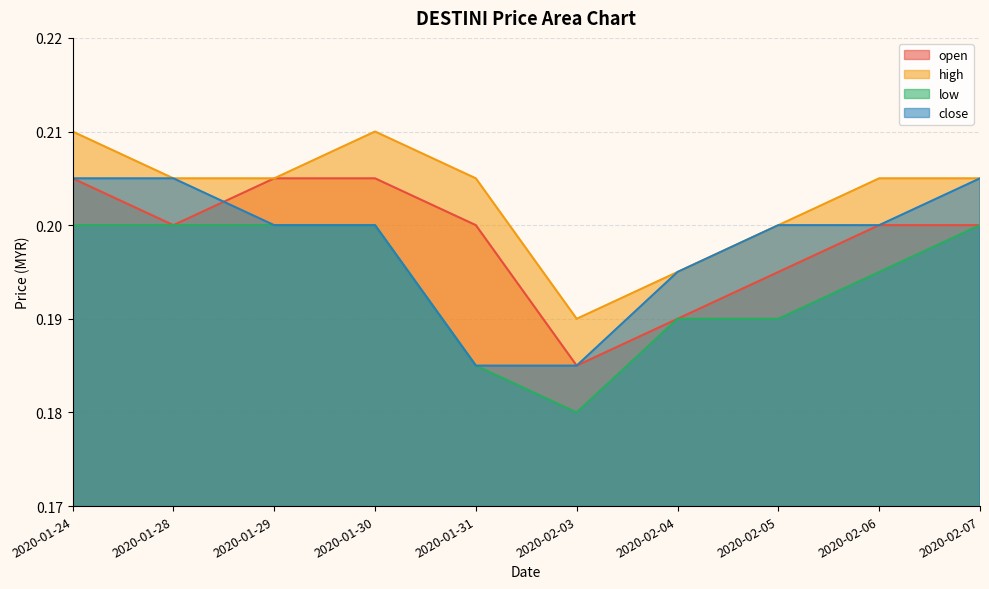

True or false: close and low cross at least once.

False